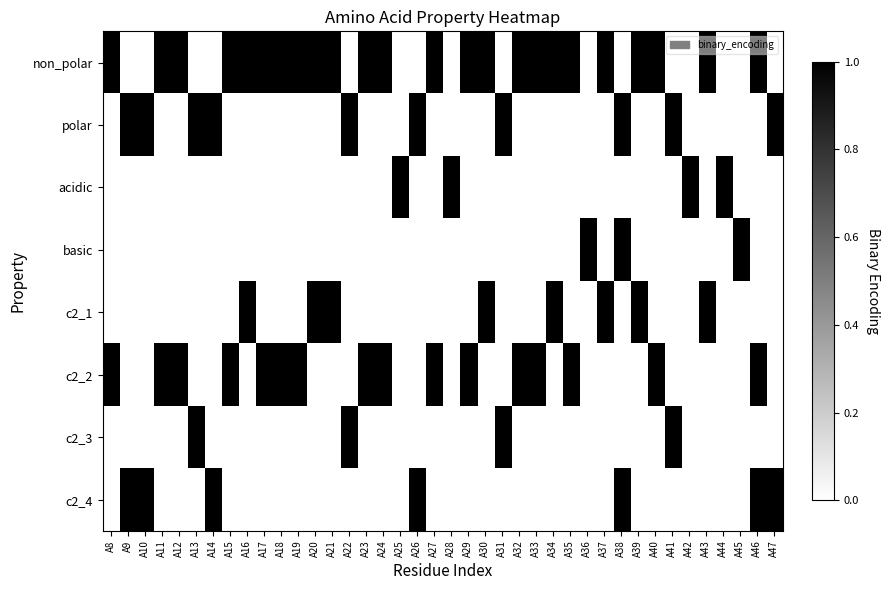

List the series in order of their peak value, highest first.

non_polar, polar, acidic, basic, c2_1, c2_2, c2_3, c2_4